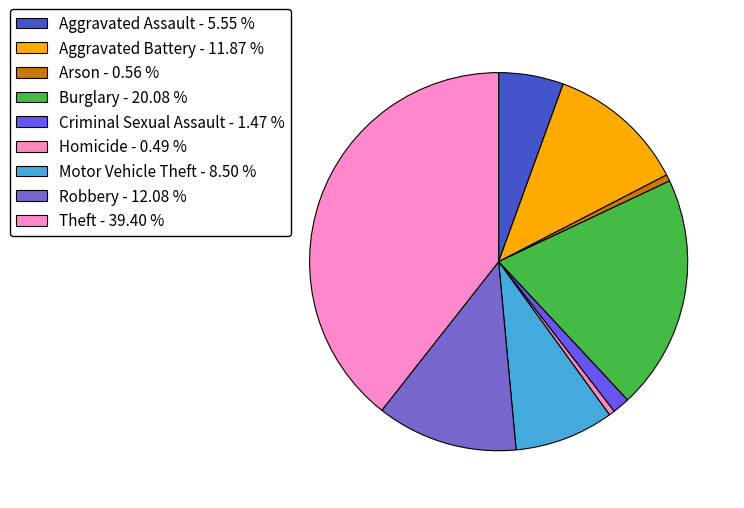

Is Robbery the majority of the pie?

No